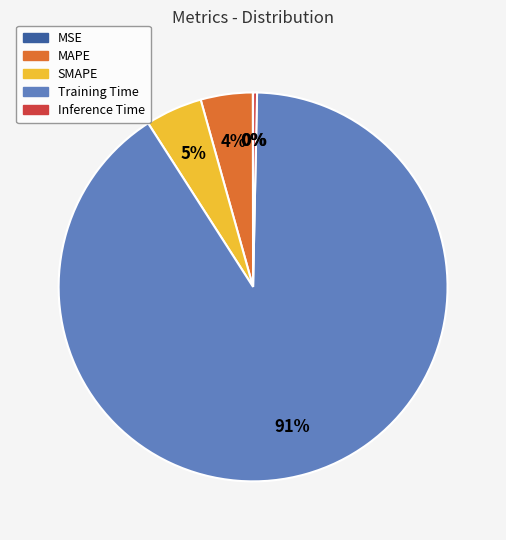

Is the sum of MAPE and SMAPE greater than half?

No